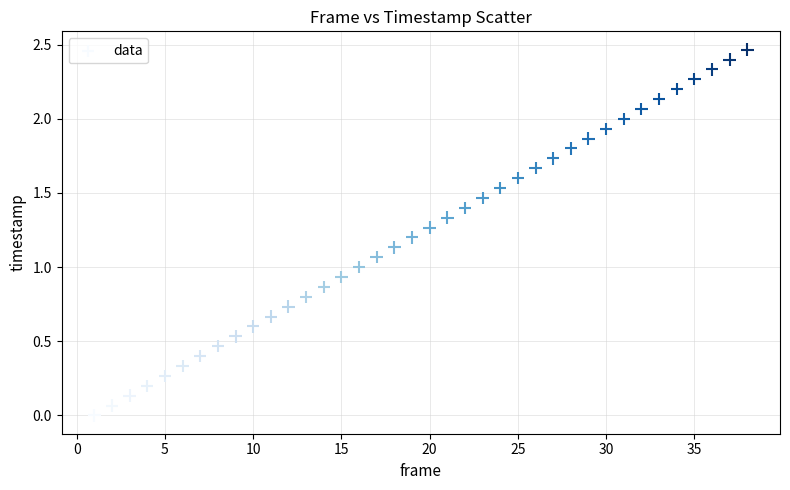

What is the range of X values (max minus min)?

37.0